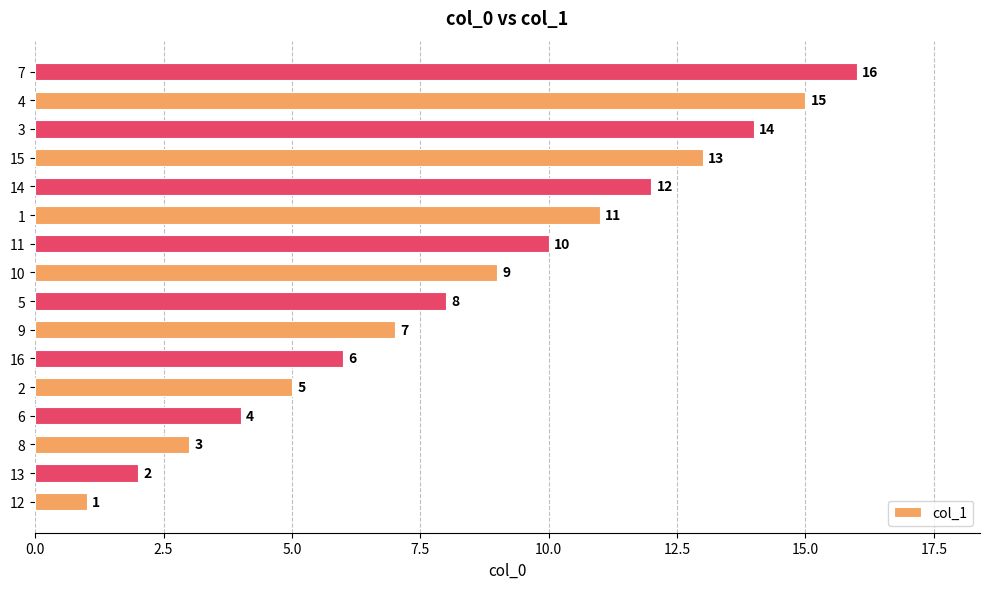

Does the chart contain any negative values?

No